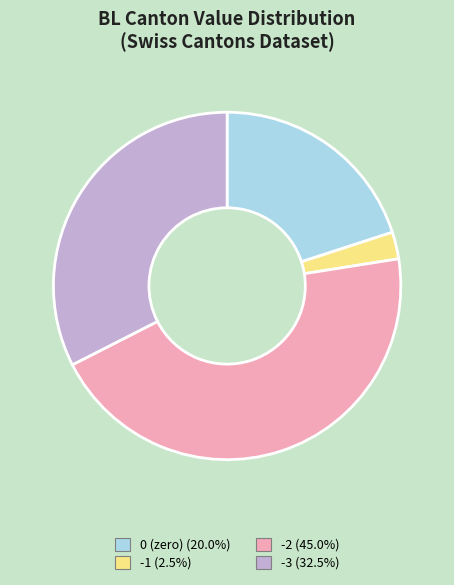

Is there any slice that represents more than half of the pie?

No